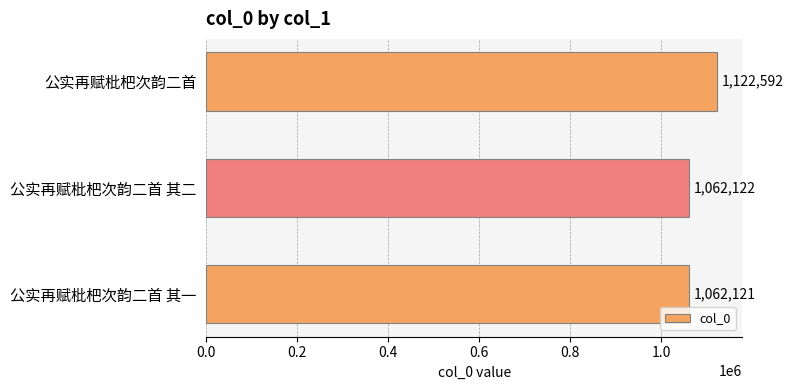

The chart shows a value of 629715 at 公实再赋枇杷次韵二首. True or false?

False